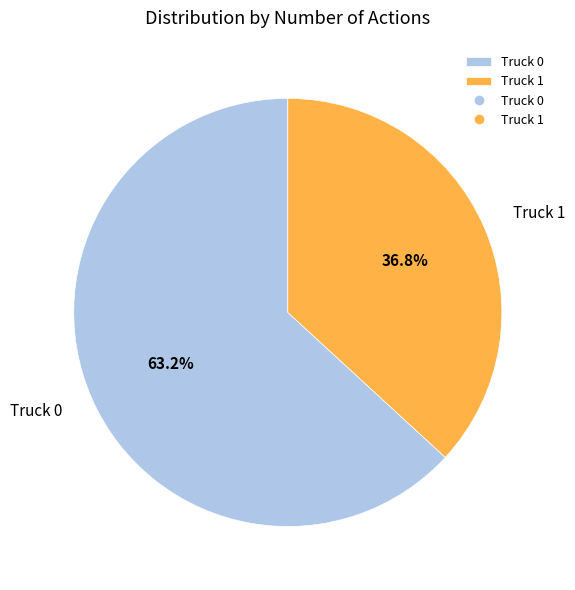

What percentage do Truck 0 and Truck 1 together represent?

100.0%